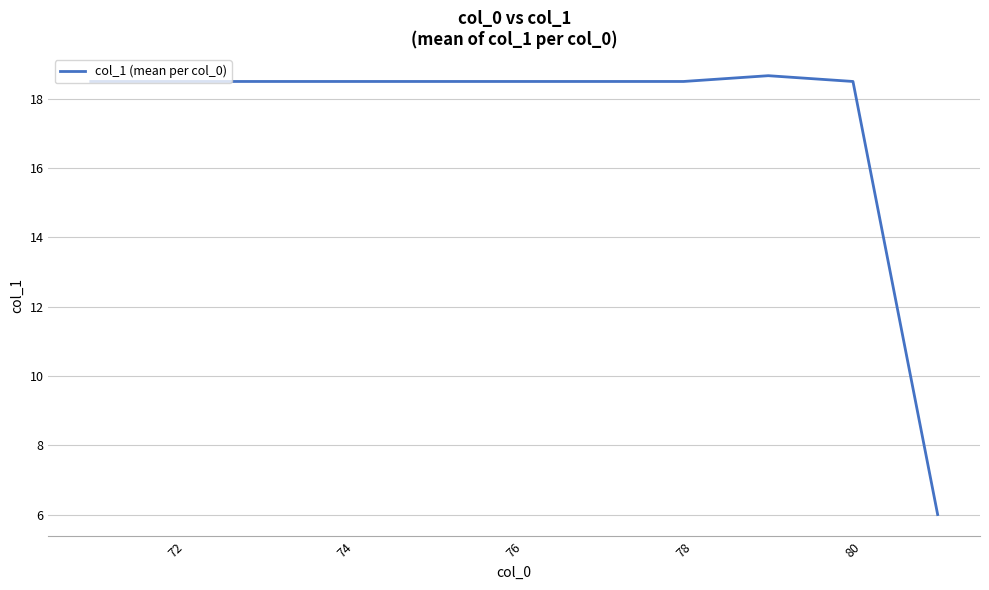

What is the smallest value displayed?

6.0